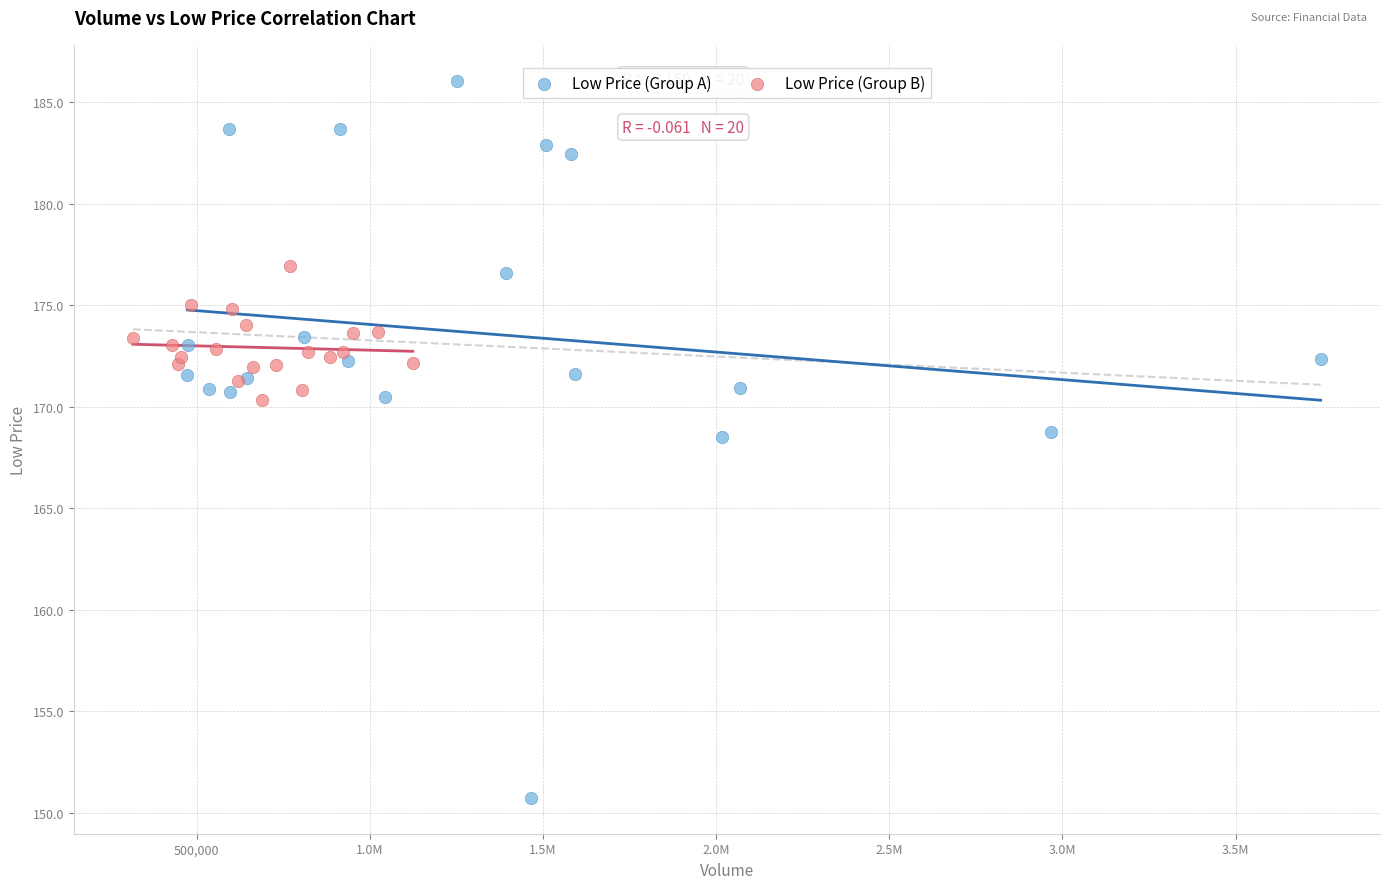

Which series has the widest spread of Y values?

Low Price (Group A)